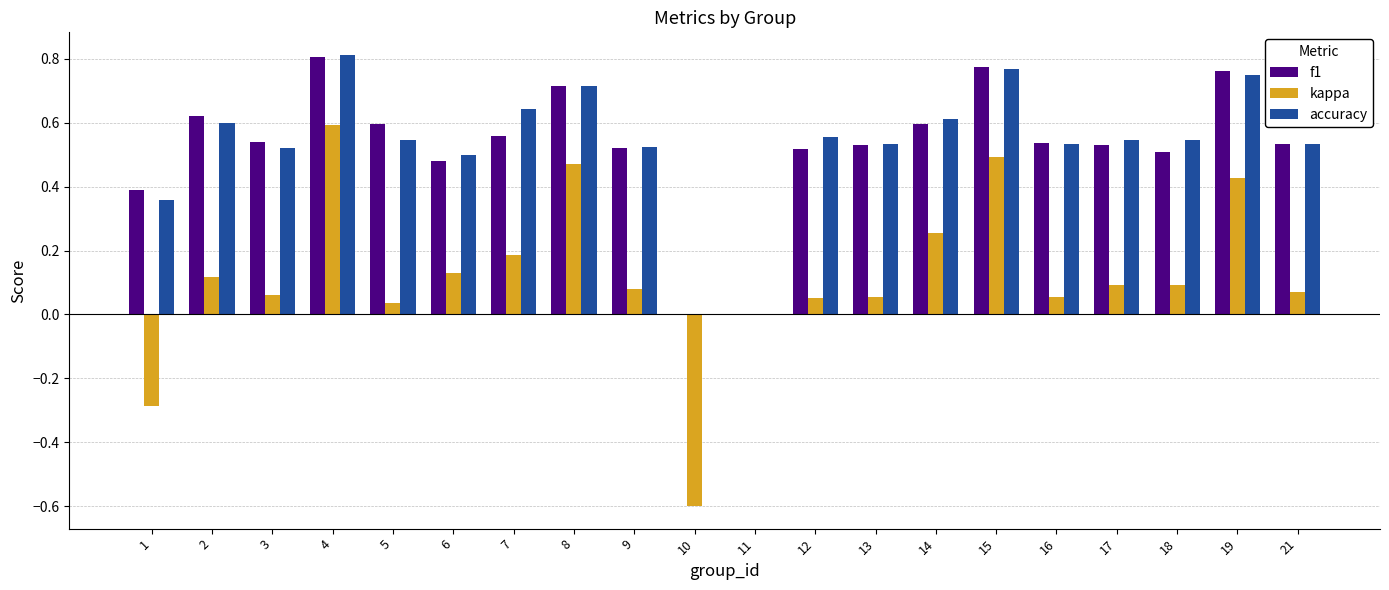

Are the bars grouped side by side (vs. stacked)?

Yes